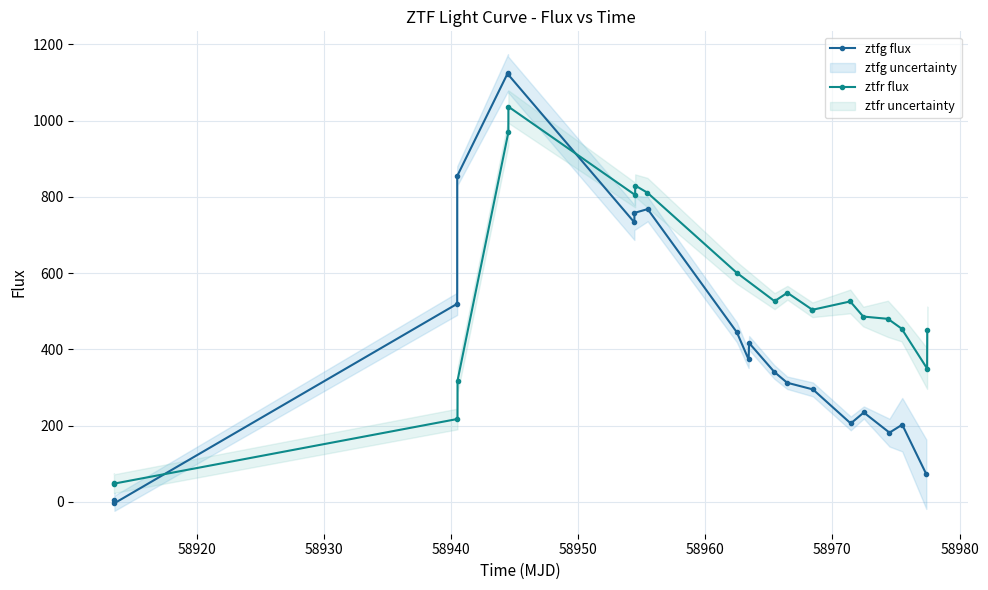

What is the sum of all ztfr flux values?

10515.1